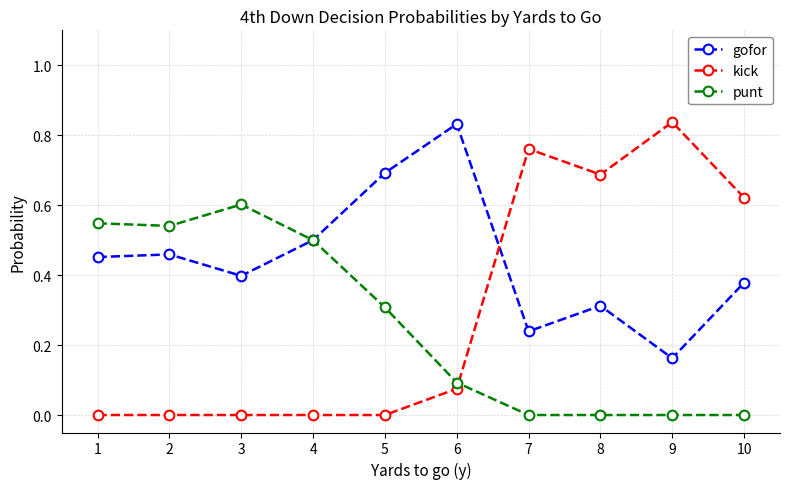

Does the chart display data point markers on the line(s)?

Yes